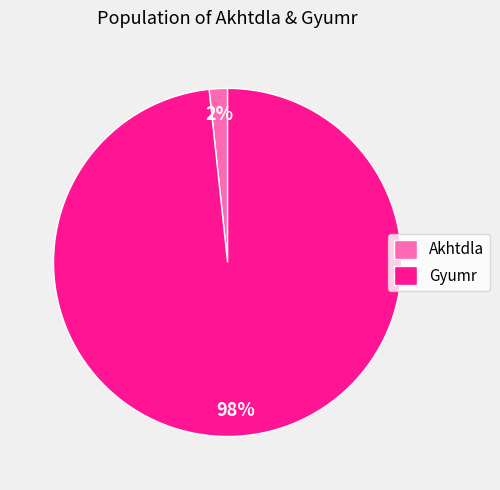

The Gyumr slice represents 98% of the pie. True or false?

True